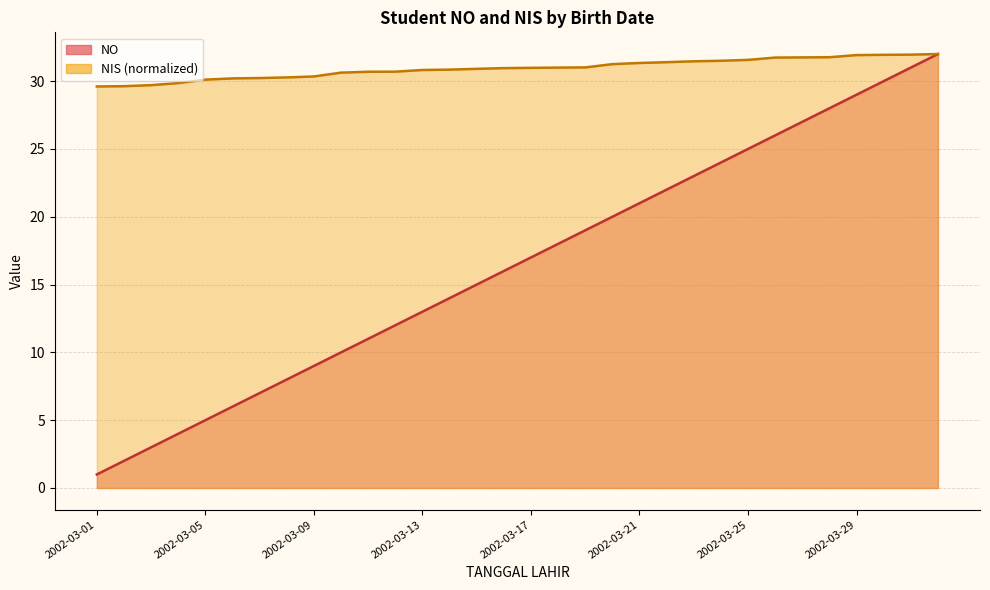

What position from the right is 2002-03-15?

18